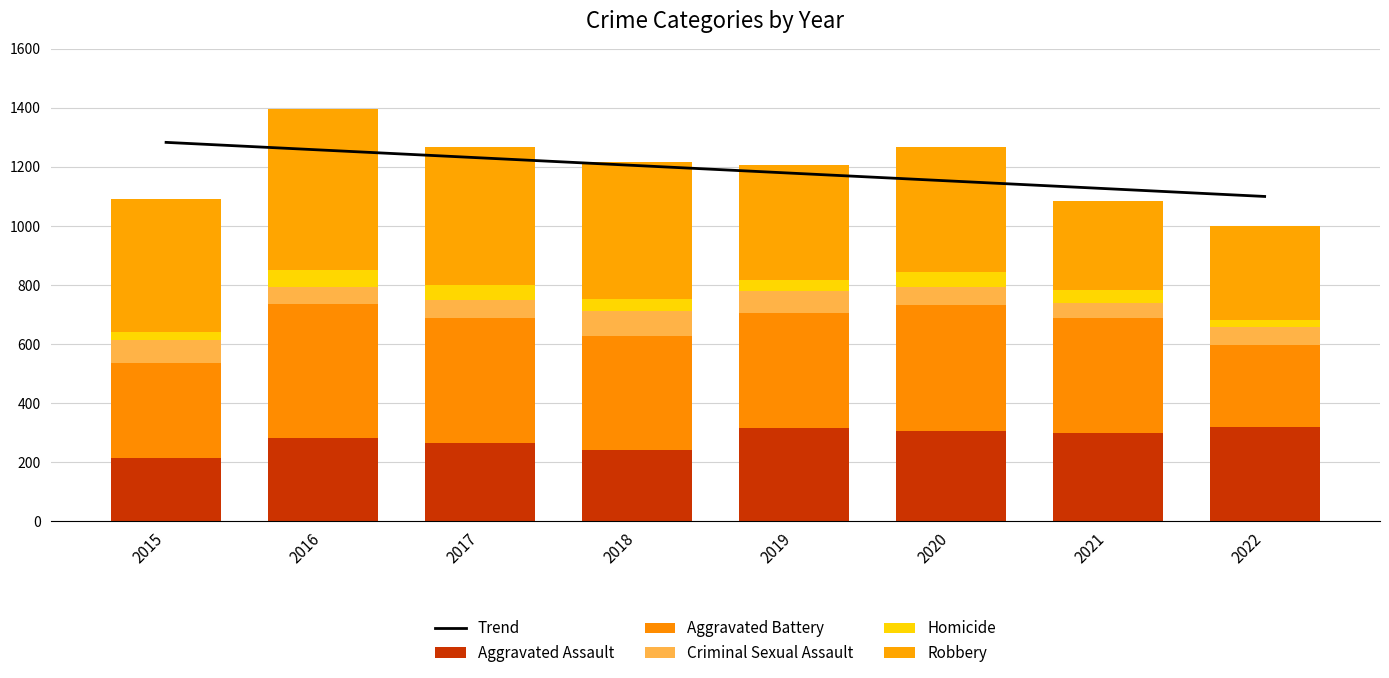

Reading left to right, extract all data points from this chart.

Trend: 1283.2	1257.0	1230.9	1204.7	1178.5	1152.4	1126.2	1100.1
Aggravated Assault: 216.0	283.0	264.0	243.0	316.0	305.0	299.0	318.0
Aggravated Battery: 320.0	454.0	426.0	385.0	388.0	429.0	389.0	279.0
Criminal Sexual Assault: 79.0	57.0	59.0	86.0	77.0	59.0	52.0	60.0
Homicide: 27.0	56.0	52.0	40.0	35.0	50.0	45.0	26.0
Robbery: 448.0	547.0	467.0	464.0	390.0	426.0	299.0	318.0